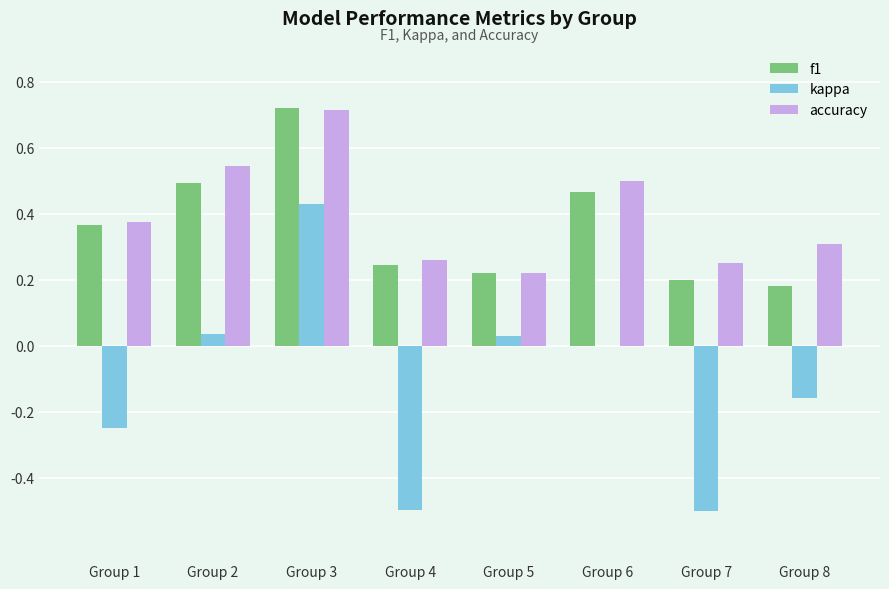

Count the number of data series in this chart.

3